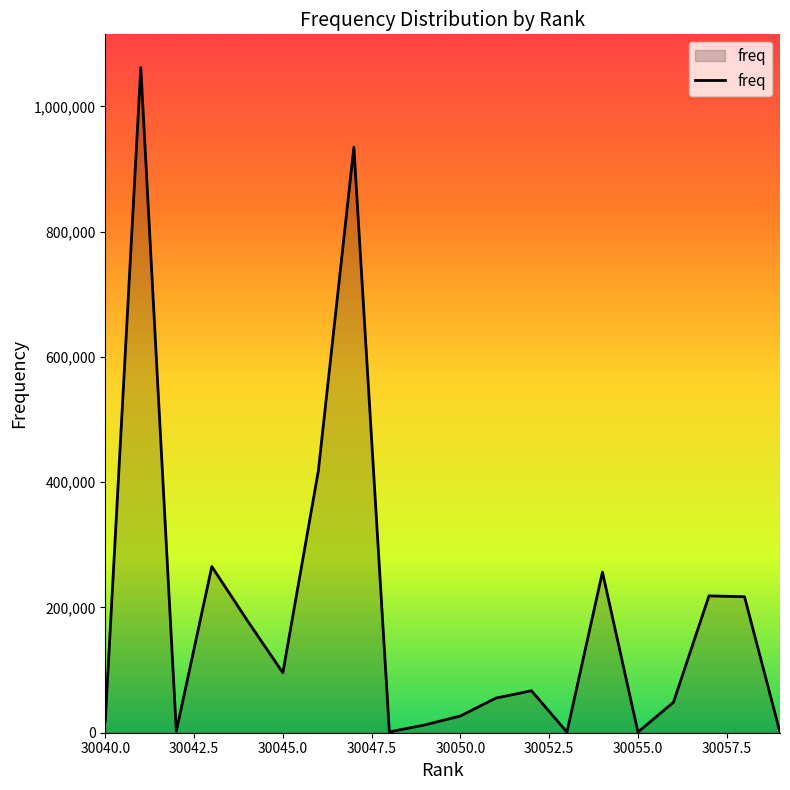

Does the chart display data point markers on the line(s)?

No